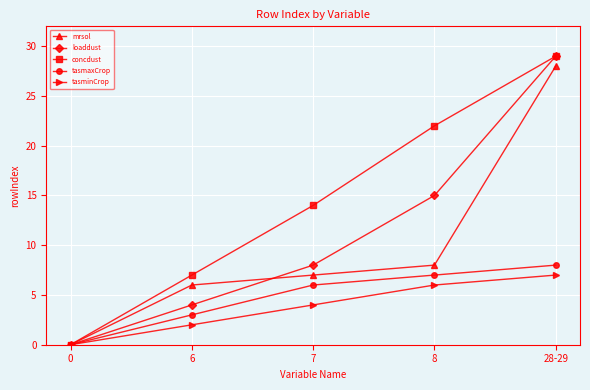

Which series changed the most between 0 and 7?

concdust